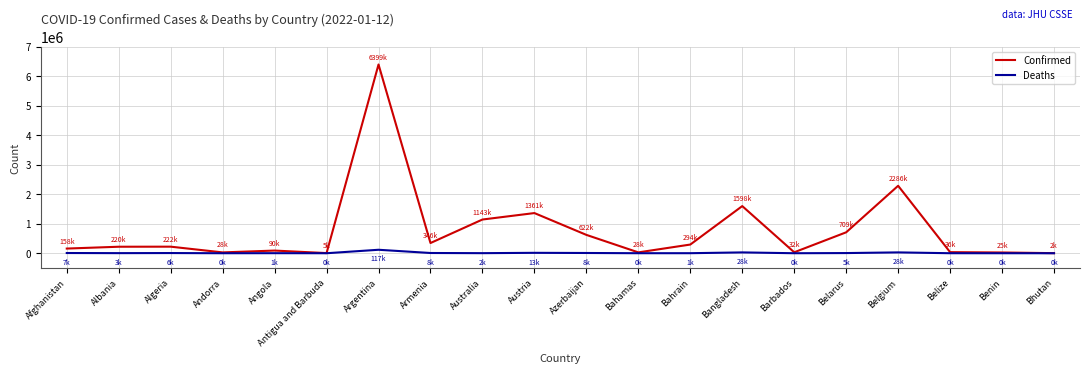

Rank the series by their maximum value, from highest to lowest.

Confirmed, Deaths